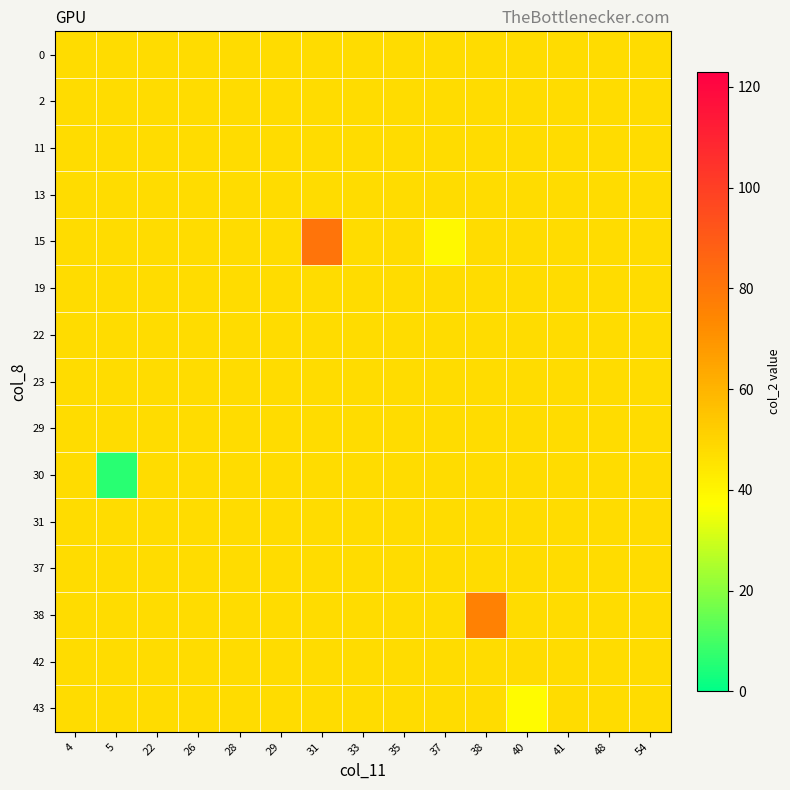

Which has a higher value, 22 or 28?

22